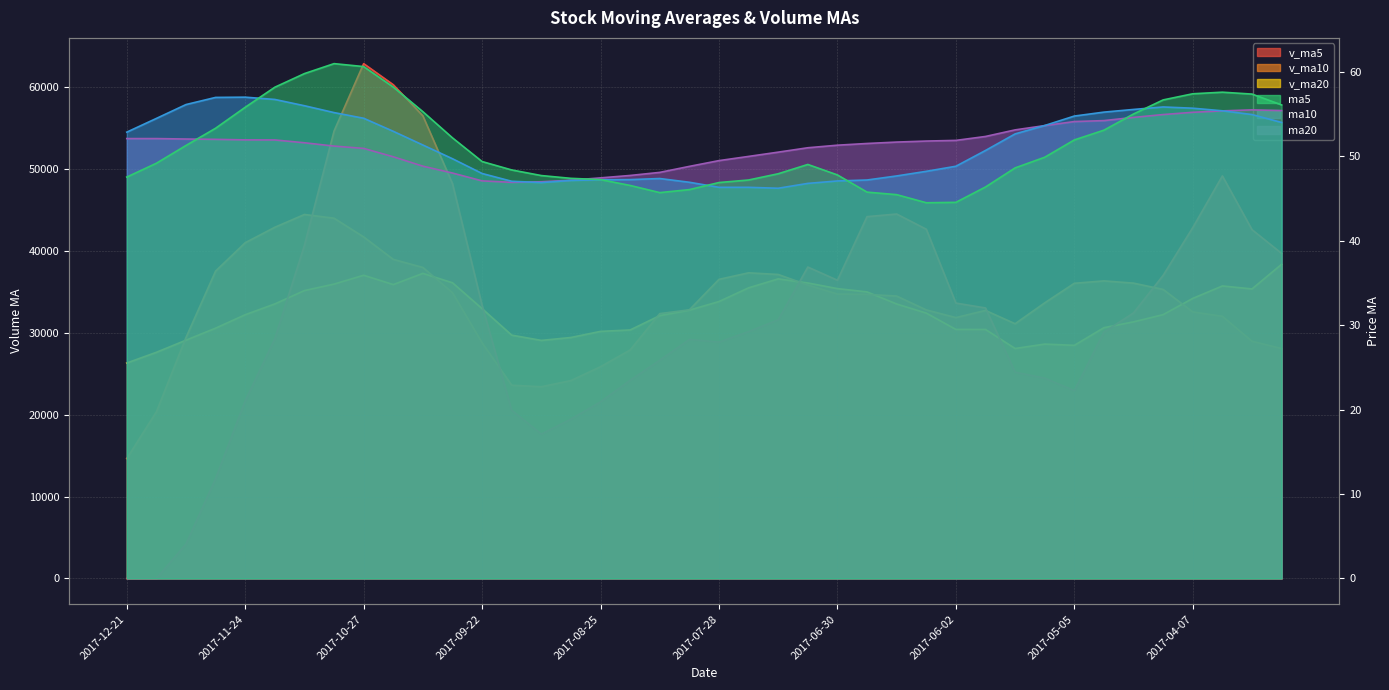

Reading left to right, transcribe all the data shown in this chart.

v_ma5: 2017-12-21=0.0	2017-12-15=0.0	2017-12-08=4203.9	2017-12-01=12203.7	2017-11-24=21710.6	2017-11-17=29291.6	2017-11-10=40704.1	2017-11-03=54669.3	2017-10-27=62907.1	2017-10-20=60330.1	2017-10-13=56526.7	2017-09-29=48238.3	2017-09-22=33361.5	2017-09-15=20549.8	2017-09-08=17642.7	2017-09-01=19468.1	2017-08-25=21583.2	2017-08-18=24214.5	2017-08-11=26664.2	2017-08-04=29203.7	2017-07-28=28882.8	2017-07-21=30160.0	2017-07-14=31610.7	2017-07-07=38048.7	2017-06-30=36437.5	2017-06-23=44207.7	2017-06-16=44527.4	2017-06-09=42671.4	2017-06-02=33644.9	2017-05-26=33051.0	2017-05-19=25207.5	2017-05-12=24478.8	2017-05-05=22948.3	2017-04-28=30097.9	2017-04-21=32445.3	2017-04-14=37033.9	2017-04-07=42868.4	2017-03-31=49179.6	2017-03-24=42616.9	2017-03-17=39719.7
v_ma10: 2017-12-21=14645.8	2017-12-15=20352.0	2017-12-08=29436.6	2017-12-01=37555.4	2017-11-24=41020.4	2017-11-17=42909.1	2017-11-10=44471.2	2017-11-03=44015.4	2017-10-27=41728.5	2017-10-20=38986.4	2017-10-13=37997.4	2017-09-29=34910.7	2017-09-22=28788.0	2017-09-15=23607.0	2017-09-08=23423.2	2017-09-01=24175.5	2017-08-25=25871.6	2017-08-18=27912.6	2017-08-11=32356.5	2017-08-04=32820.6	2017-07-28=36545.2	2017-07-21=37343.7	2017-07-14=37141.1	2017-07-07=35846.8	2017-06-30=34744.2	2017-06-23=34707.6	2017-06-16=34503.1	2017-06-09=32809.9	2017-06-02=31871.4	2017-05-26=32748.1	2017-05-19=31120.7	2017-05-12=33673.6	2017-05-05=36064.0	2017-04-28=36357.4	2017-04-21=36082.5	2017-04-14=35311.0	2017-04-07=32560.2	2017-03-31=32028.7	2017-03-24=28977.5	2017-03-17=28091.0
v_ma20: 2017-12-21=26321.6	2017-12-15=27631.4	2017-12-08=29112.3	2017-12-01=30581.2	2017-11-24=32221.8	2017-11-17=33542.3	2017-11-10=35171.4	2017-11-03=35964.0	2017-10-27=37042.5	2017-10-20=35903.5	2017-10-13=37271.3	2017-09-29=36127.2	2017-09-22=32964.5	2017-09-15=29726.9	2017-09-08=29083.7	2017-09-01=29441.5	2017-08-25=30187.3	2017-08-18=30361.2	2017-08-11=32113.9	2017-08-04=32784.3	2017-07-28=33833.0	2017-07-21=35508.6	2017-07-14=36602.5	2017-07-07=36102.1	2017-06-30=35413.3	2017-06-23=35009.3	2017-06-16=33531.6	2017-06-09=32419.3	2017-06-02=30424.5	2017-05-26=30419.5	2017-05-19=28095.9	2017-05-12=28633.7	2017-05-05=28482.1	2017-04-28=30638.7	2017-04-21=31349.2	2017-04-14=32230.2	2017-04-07=34217.0	2017-03-31=35738.6	2017-03-24=35374.6	2017-03-17=38385.4
ma5: 2017-12-21=47.5	2017-12-15=49.2	2017-12-08=51.3	2017-12-01=53.3	2017-11-24=55.8	2017-11-17=58.2	2017-11-10=59.8	2017-11-03=61.0	2017-10-27=60.6	2017-10-20=58.2	2017-10-13=55.3	2017-09-29=52.2	2017-09-22=49.4	2017-09-15=48.4	2017-09-08=47.7	2017-09-01=47.4	2017-08-25=47.2	2017-08-18=46.6	2017-08-11=45.7	2017-08-04=46.1	2017-07-28=46.9	2017-07-21=47.2	2017-07-14=47.9	2017-07-07=49.0	2017-06-30=47.8	2017-06-23=45.8	2017-06-16=45.5	2017-06-09=44.5	2017-06-02=44.6	2017-05-26=46.4	2017-05-19=48.6	2017-05-12=49.9	2017-05-05=52.0	2017-04-28=53.1	2017-04-21=55.0	2017-04-14=56.7	2017-04-07=57.4	2017-03-31=57.6	2017-03-24=57.4	2017-03-17=56.1
ma10: 2017-12-21=52.9	2017-12-15=54.5	2017-12-08=56.1	2017-12-01=57.0	2017-11-24=57.0	2017-11-17=56.7	2017-11-10=56.0	2017-11-03=55.2	2017-10-27=54.5	2017-10-20=53.0	2017-10-13=51.3	2017-09-29=49.7	2017-09-22=48.0	2017-09-15=47.0	2017-09-08=46.9	2017-09-01=47.1	2017-08-25=47.2	2017-08-18=47.2	2017-08-11=47.4	2017-08-04=46.9	2017-07-28=46.3	2017-07-21=46.3	2017-07-14=46.2	2017-07-07=46.8	2017-06-30=47.1	2017-06-23=47.2	2017-06-16=47.7	2017-06-09=48.2	2017-06-02=48.8	2017-05-26=50.7	2017-05-19=52.7	2017-05-12=53.7	2017-05-05=54.8	2017-04-28=55.2	2017-04-21=55.6	2017-04-14=55.9	2017-04-07=55.7	2017-03-31=55.4	2017-03-24=55.0	2017-03-17=54.0
ma20: 2017-12-21=52.1	2017-12-15=52.1	2017-12-08=52.1	2017-12-01=52.0	2017-11-24=52.0	2017-11-17=51.9	2017-11-10=51.6	2017-11-03=51.2	2017-10-27=50.9	2017-10-20=50.0	2017-10-13=48.8	2017-09-29=48.0	2017-09-22=47.1	2017-09-15=46.9	2017-09-08=47.0	2017-09-01=47.2	2017-08-25=47.5	2017-08-18=47.7	2017-08-11=48.1	2017-08-04=48.8	2017-07-28=49.5	2017-07-21=50.0	2017-07-14=50.5	2017-07-07=51.0	2017-06-30=51.3	2017-06-23=51.5	2017-06-16=51.7	2017-06-09=51.8	2017-06-02=51.9	2017-05-26=52.4	2017-05-19=53.1	2017-05-12=53.6	2017-05-05=54.1	2017-04-28=54.2	2017-04-21=54.6	2017-04-14=55.0	2017-04-07=55.2	2017-03-31=55.4	2017-03-24=55.5	2017-03-17=55.4